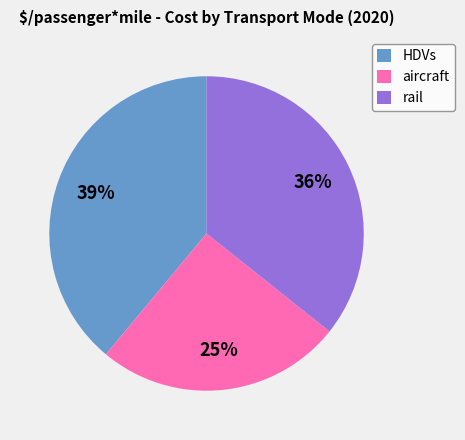

Rank the categories by value from highest to lowest.

HDVs, rail, aircraft